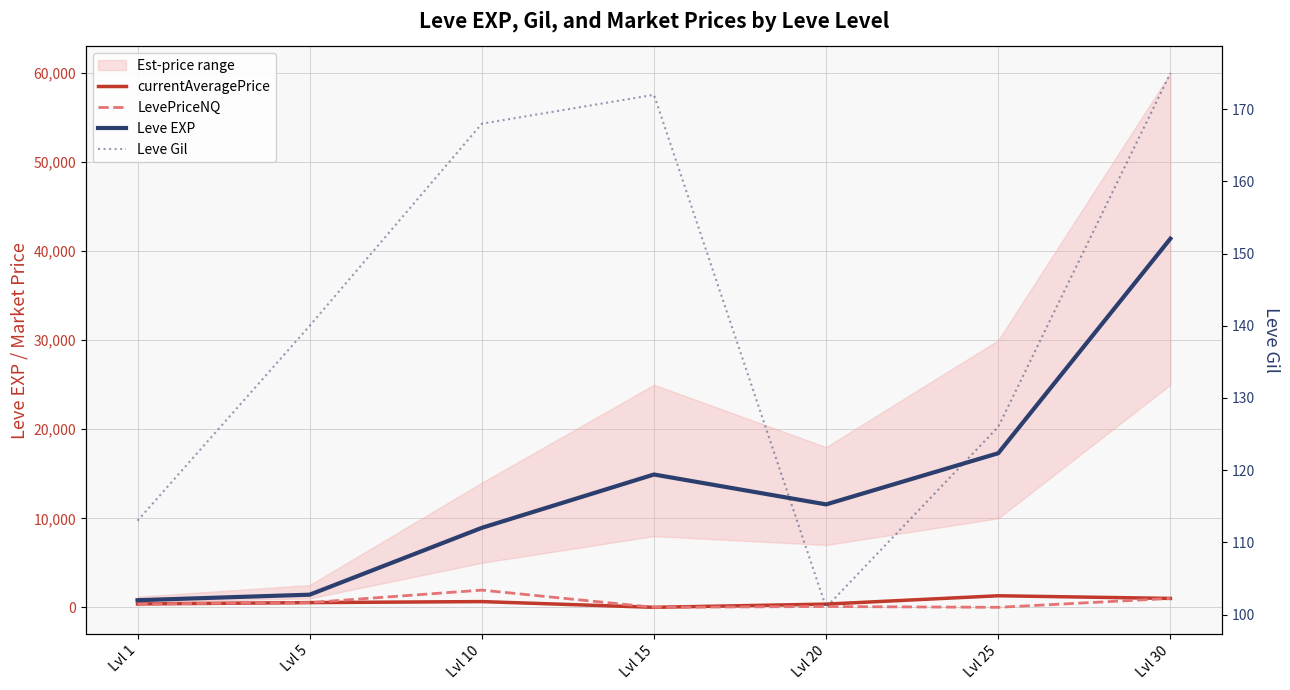

Reading left to right, what are all the values shown in this chart?

currentAveragePrice: 380.8	531.0	644.6	0.0	360.9	1300.0	1000.0
LevePriceNQ: 380.8	532.0	1933.9	0.0	91.2	0.0	1000.0
Leve EXP: 800.0	1420.0	8930.0	14920.0	11560.0	17310.0	41410.0
Leve Gil: 113.0	140.0	168.0	172.0	101.0	126.0	175.0